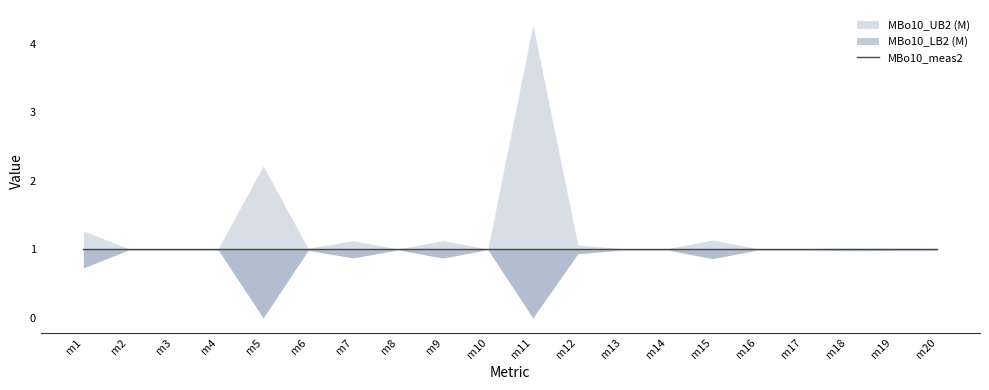

Rank the series by their maximum value, from lowest to highest.

MBo10_LB2 (M), MBo10_meas2, MBo10_UB2 (M)